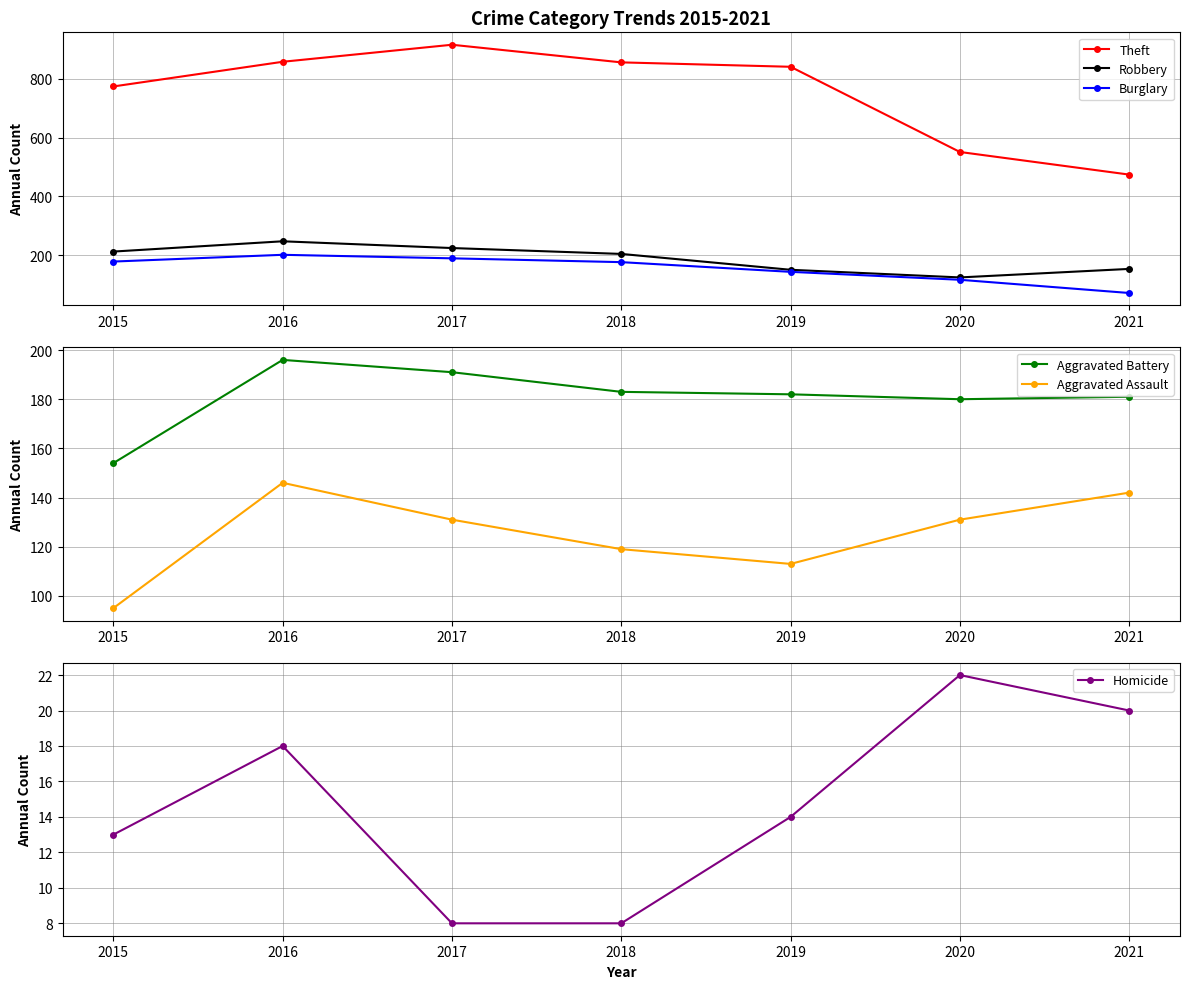

The value of Robbery at 2018 is 204. True or false?

True